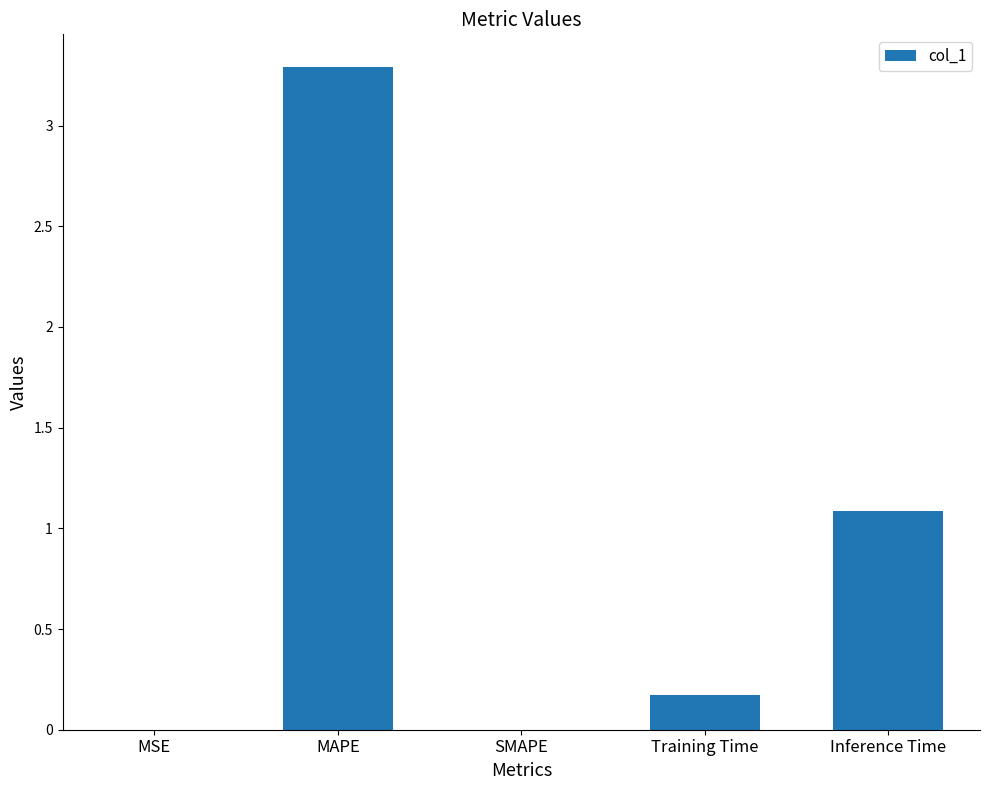

The chart shows a value of 0.0 at MSE. True or false?

True